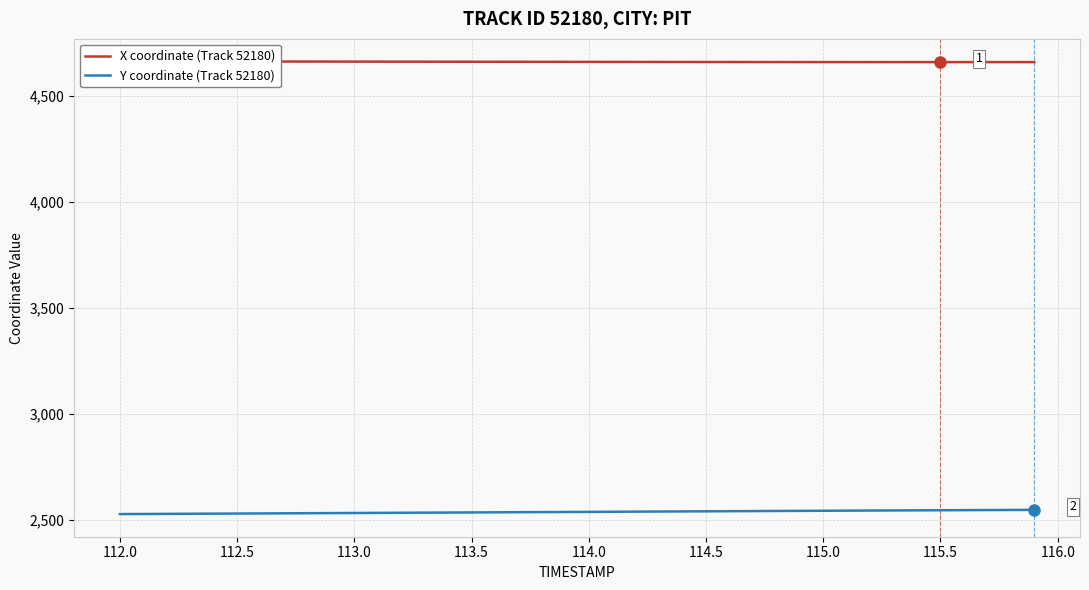

True or false: Y coordinate (Track 52180) and X coordinate (Track 52180) cross at least once.

False